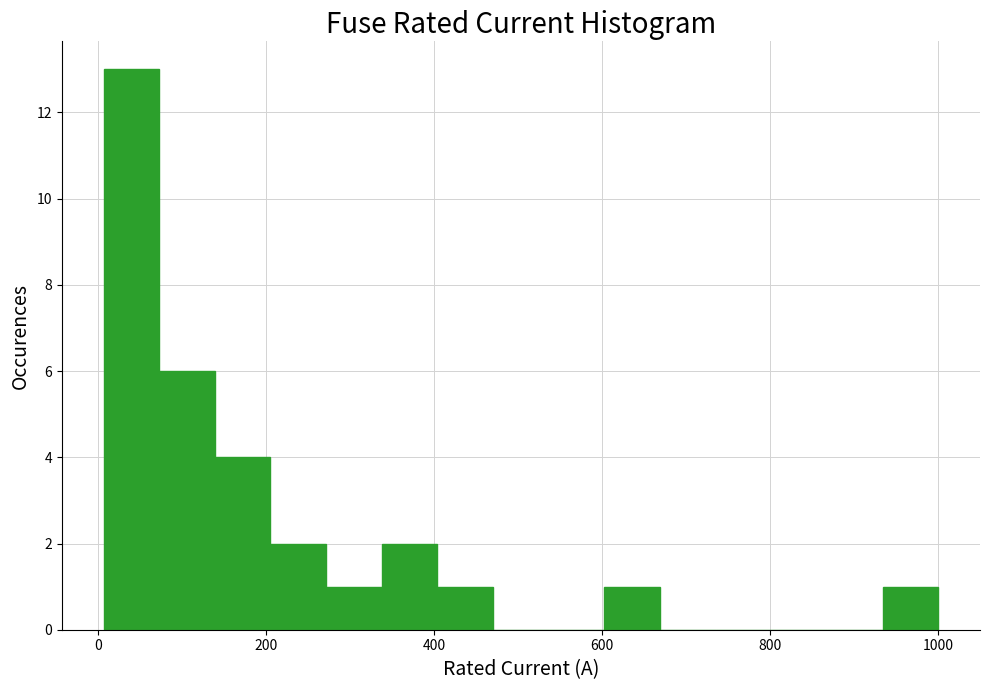

Around what value on the x-axis is the tallest bar? Give the approximate position of its centre, as read against the axis.

40